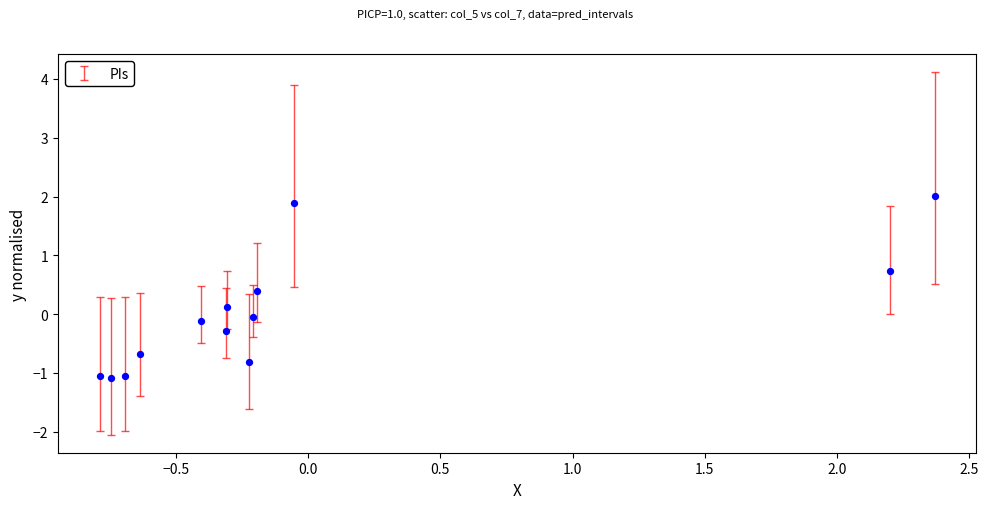

What is the range of X values (max minus min)?

3.2